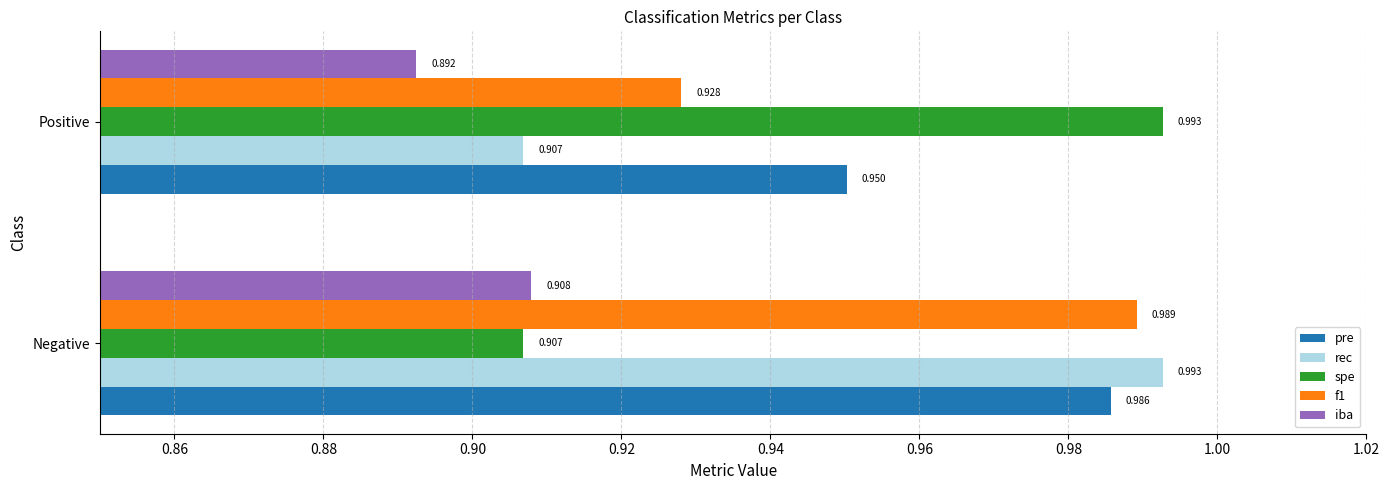

Which label corresponds to the smallest value in the chart?

Positive